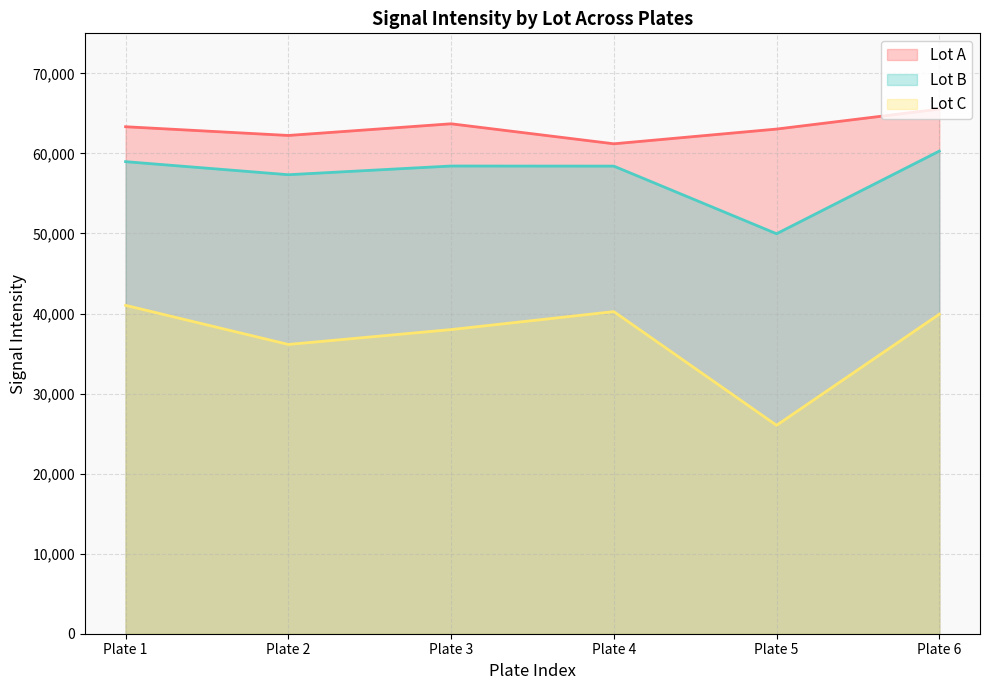

What is the value of the Lot B point at the 5th from the left?

49965.0